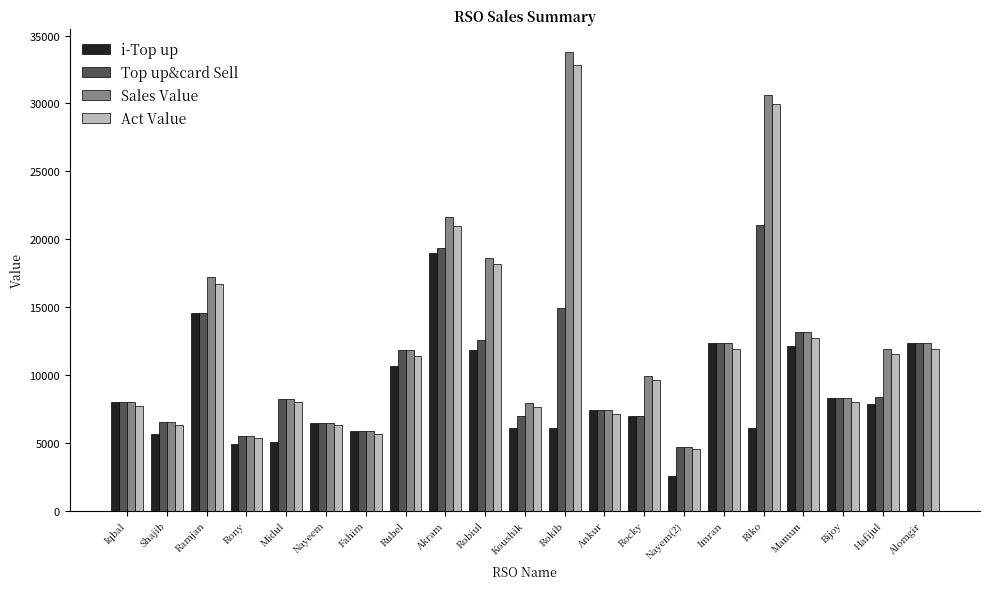

Which label corresponds to the smallest value in the chart?

Nayem(2)